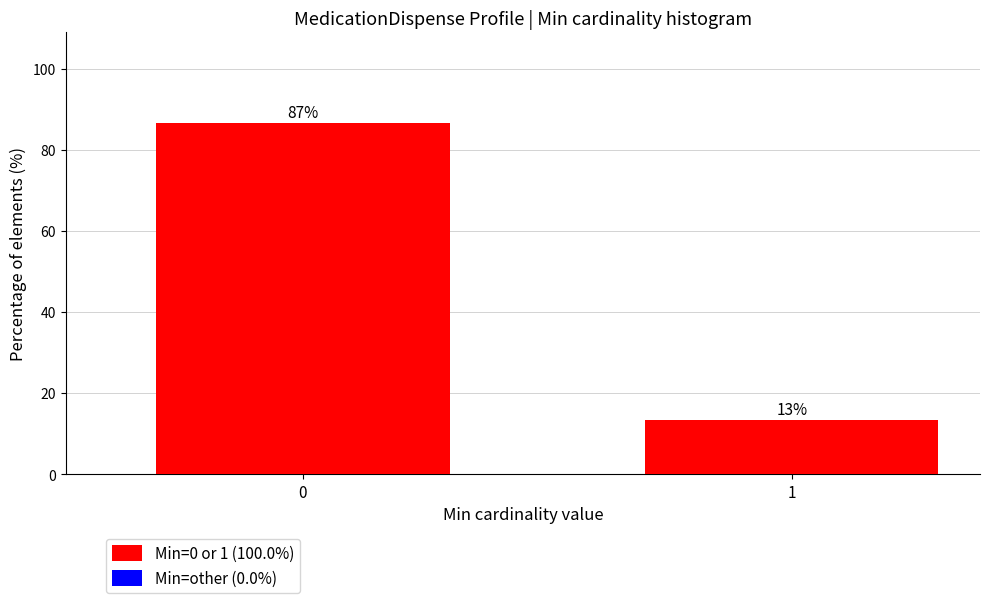

What is the sum of the values at 1 and 0?

100.0